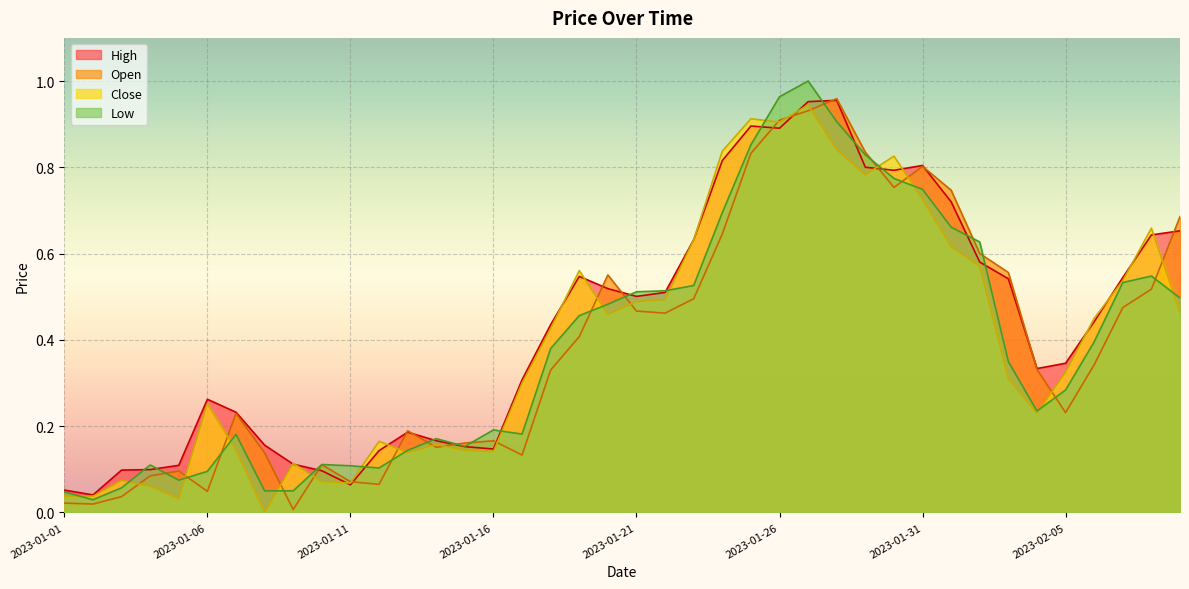

At which category does Low reach its first local valley?

2023-01-02